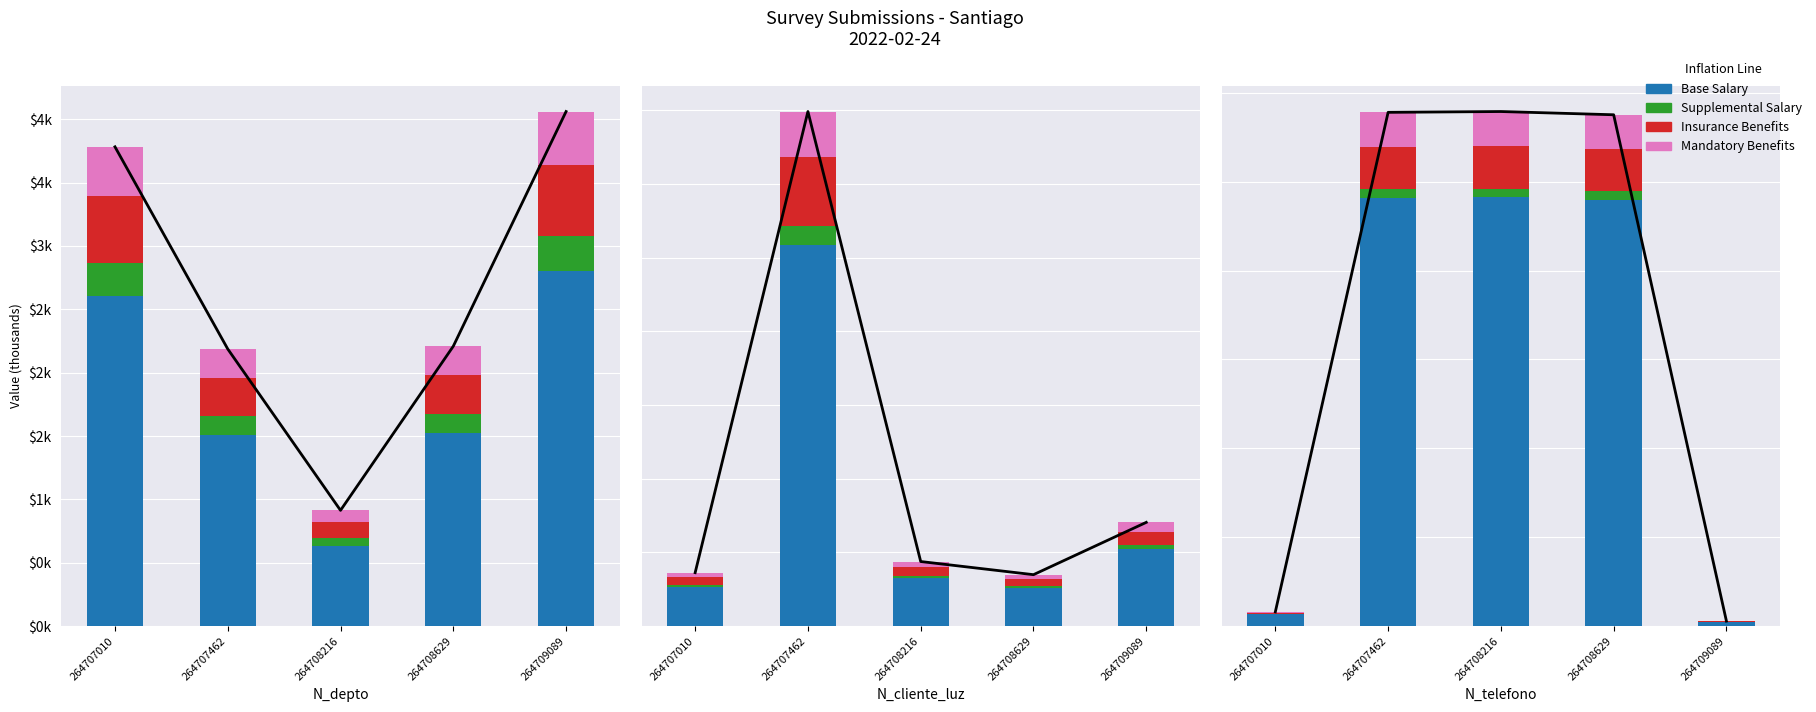

What is the value of the Insurance Benefits bar at the 4th from the left?

95871.4